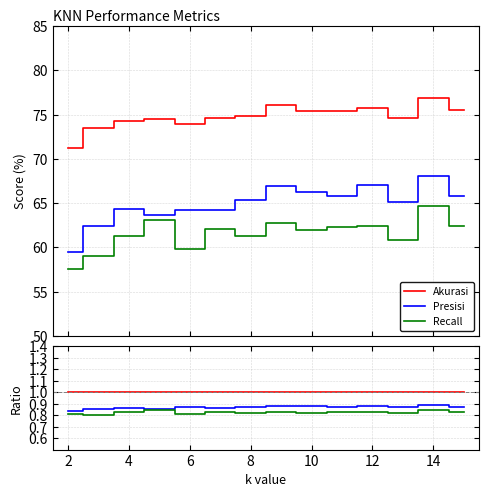

What are all the series names shown in the legend?

Akurasi, Presisi, Recall